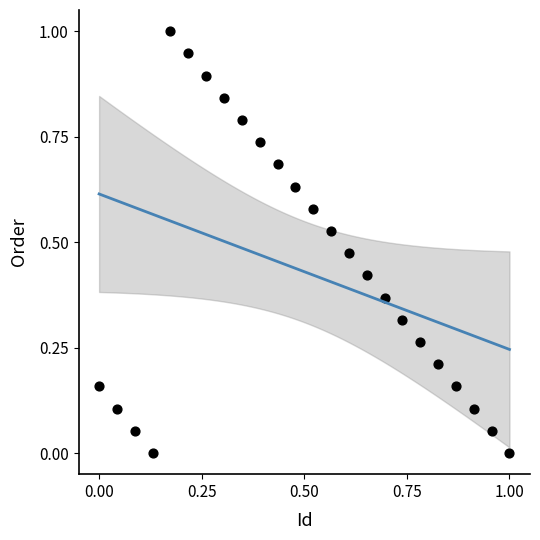

What is the range of Y values (max minus min)?

1.0